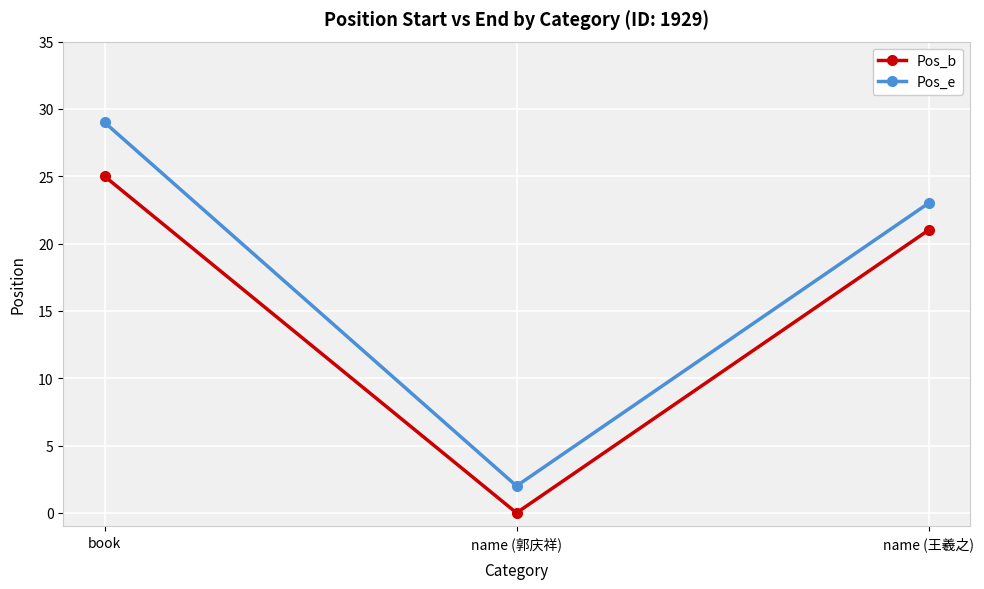

List the labels in order of Pos_b value, smallest first.

name (郭庆祥), name (王羲之), book